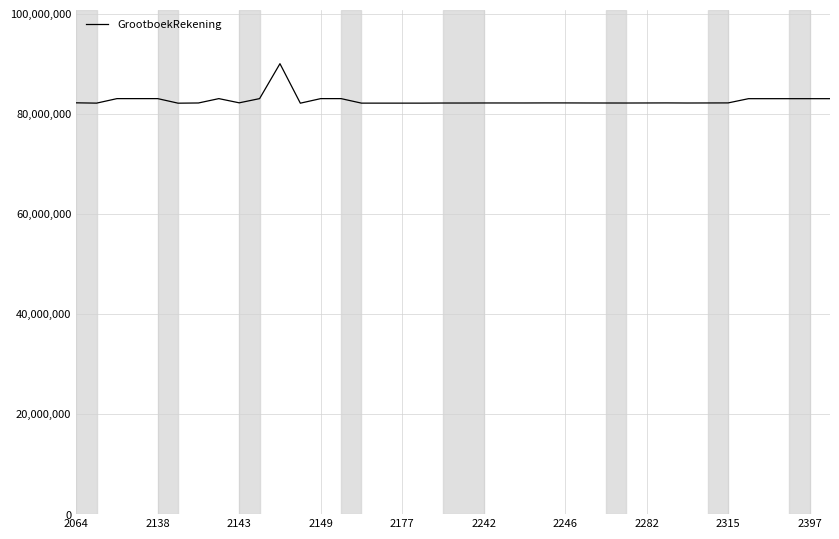

What is the minimum value shown in the chart?

82110100